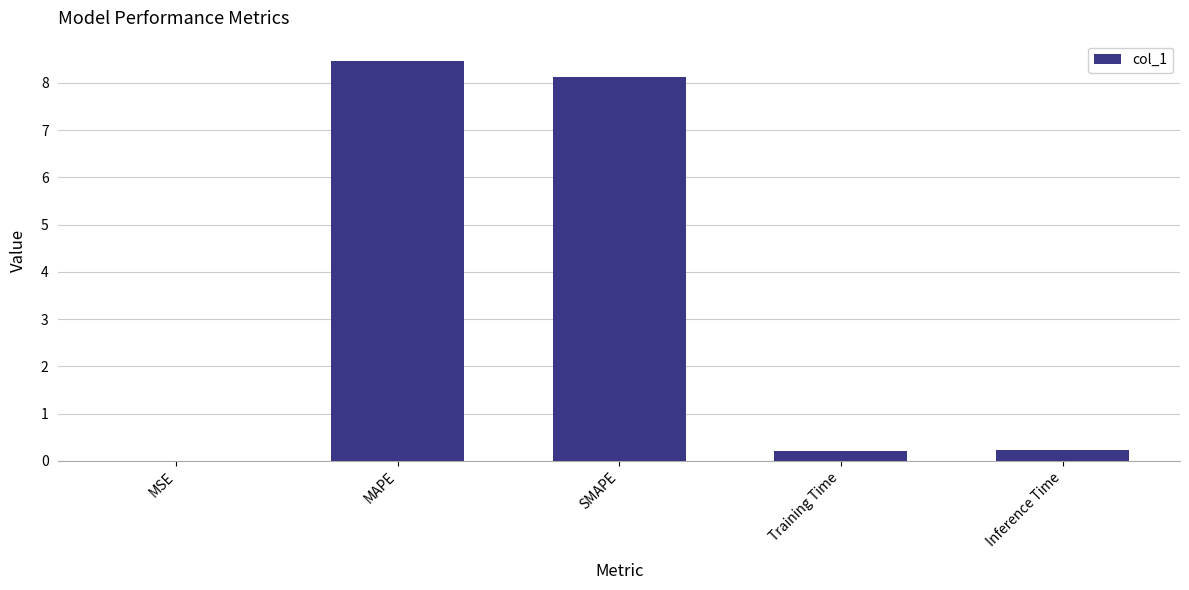

Are the bars horizontal?

No